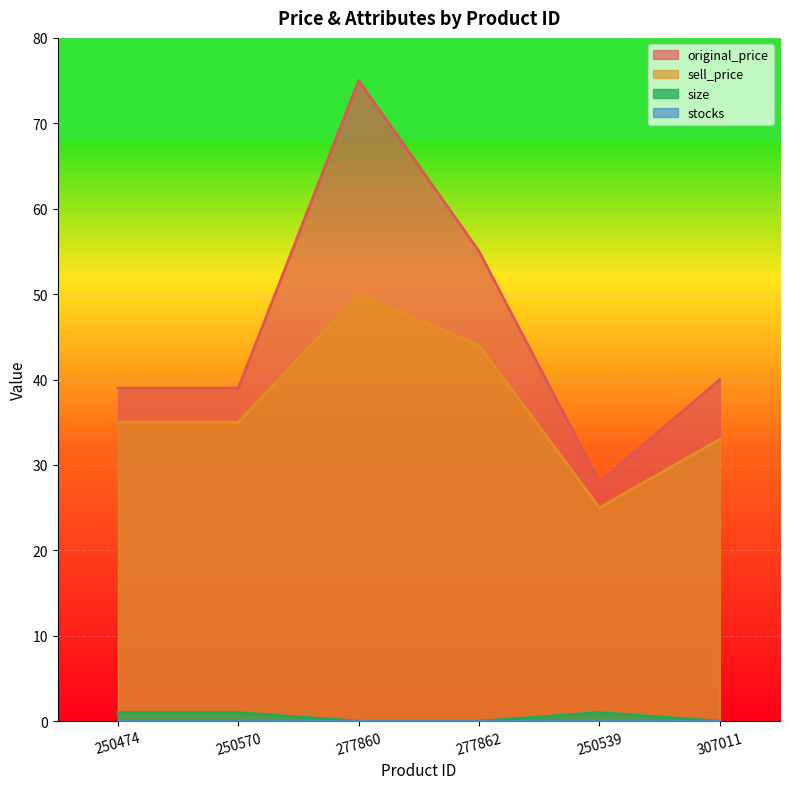

Where is the first local minimum for original_price?

250539